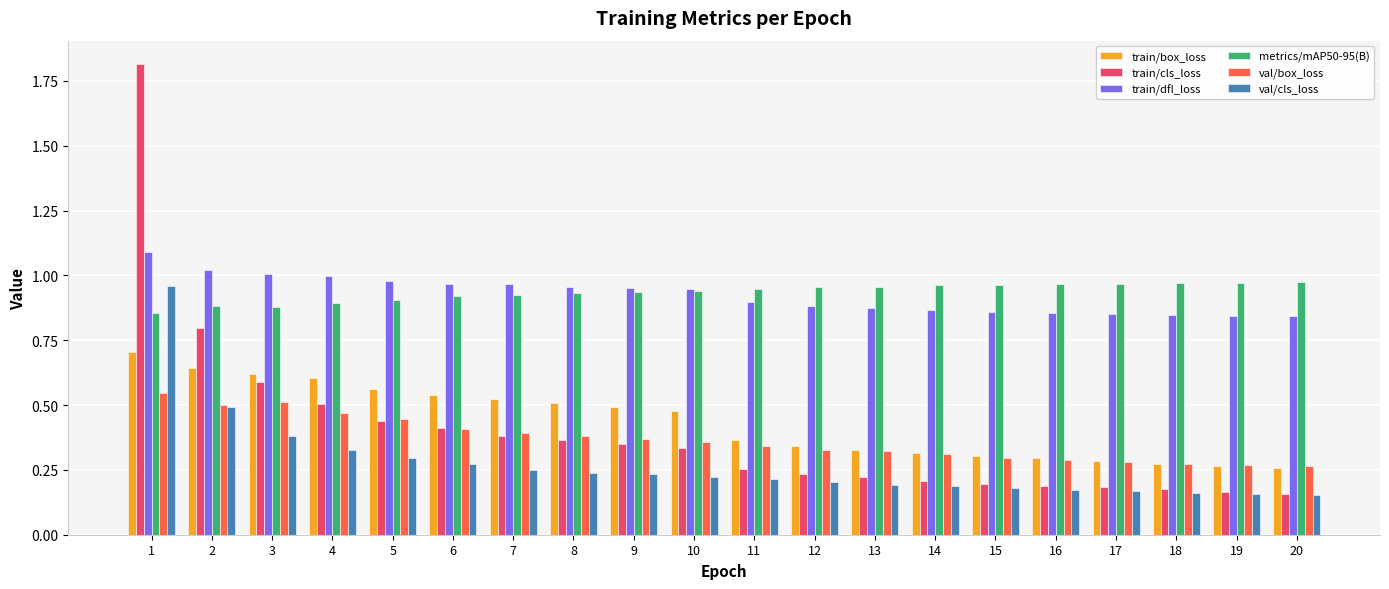

Which series has the widest spread of values?

train/cls_loss